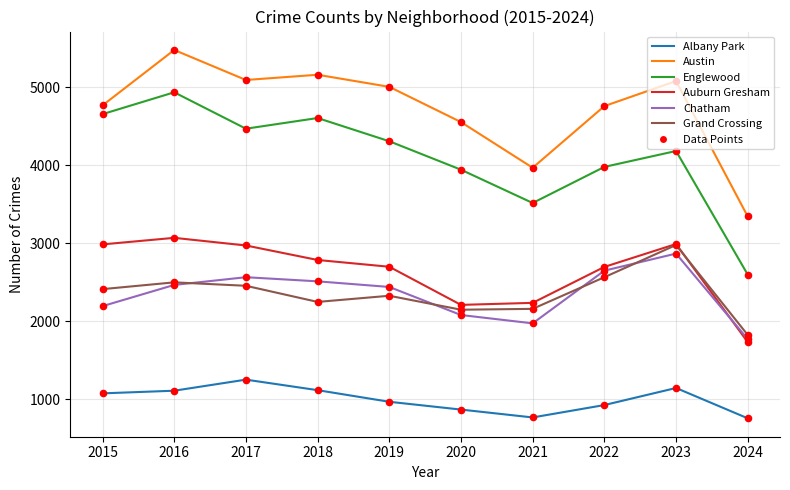

Which series has the largest total across all categories?

Austin